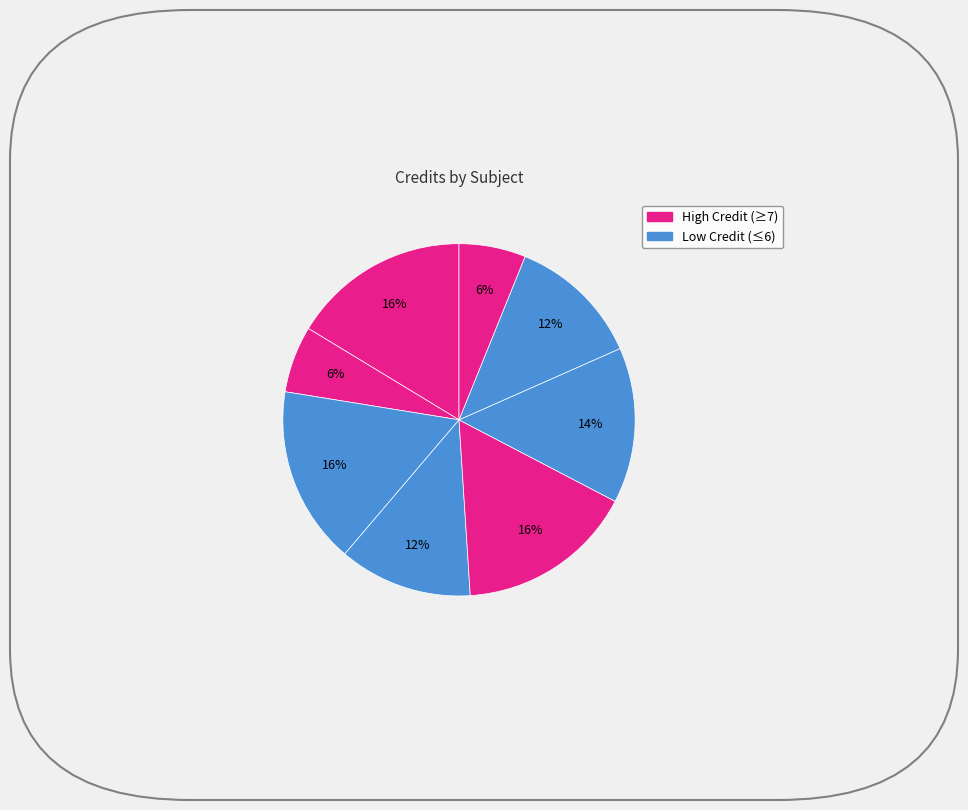

To the nearest percent, what is the average slice percentage?

12%